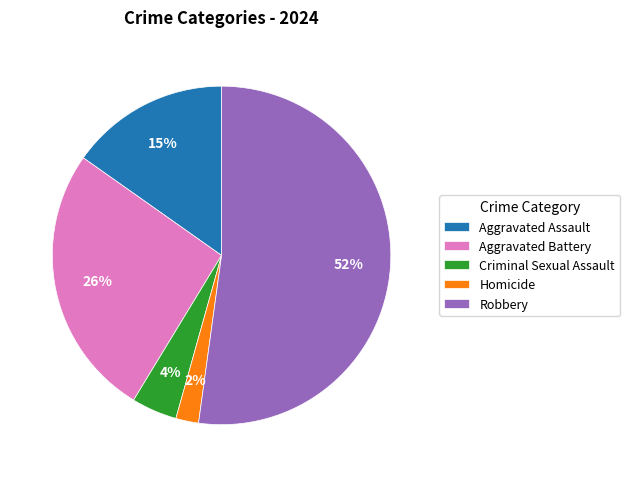

True or false: Robbery accounts for 52% of the total.

True